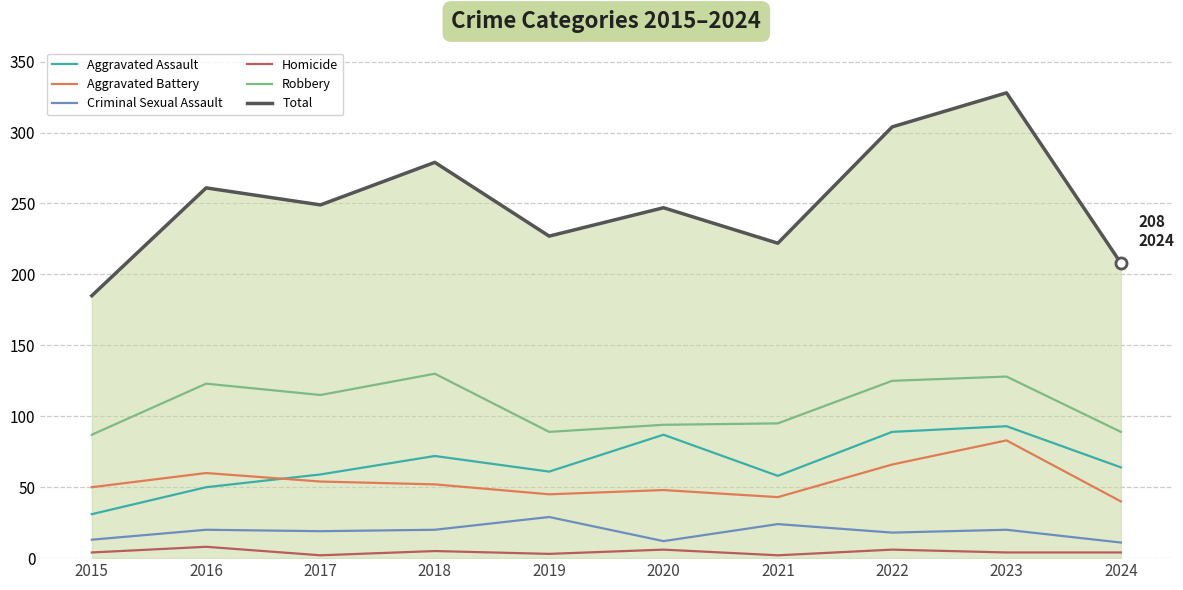

Is it true that Aggravated Assault equals 72 at 2018?

True